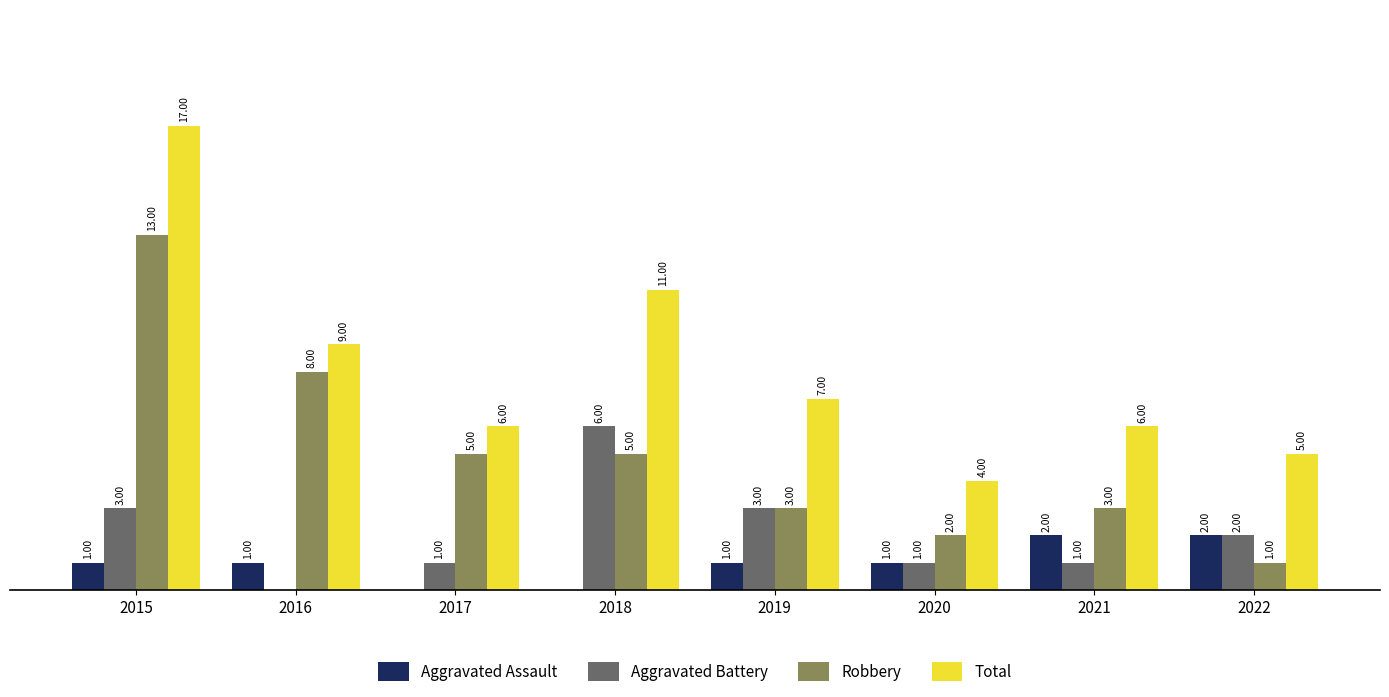

Which series has the largest total across all categories?

Total